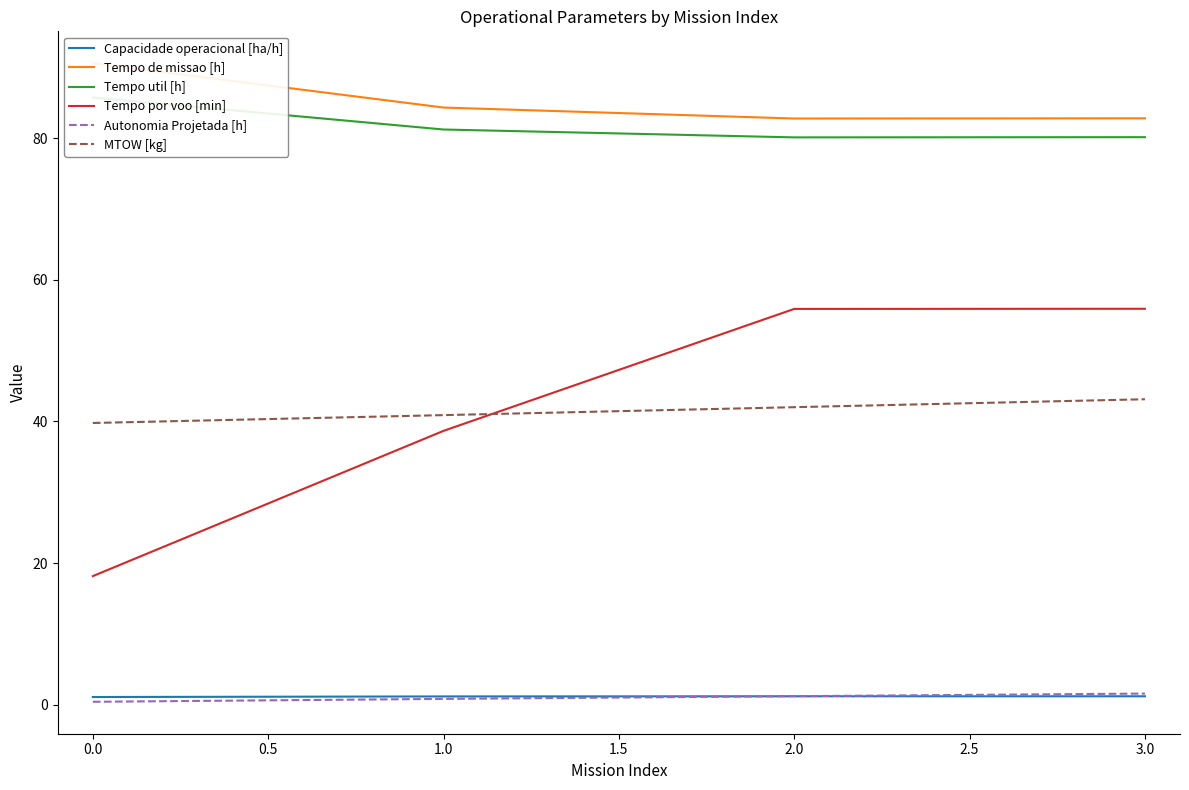

True or false: Tempo util [h] and MTOW [kg] intersect in this chart.

False